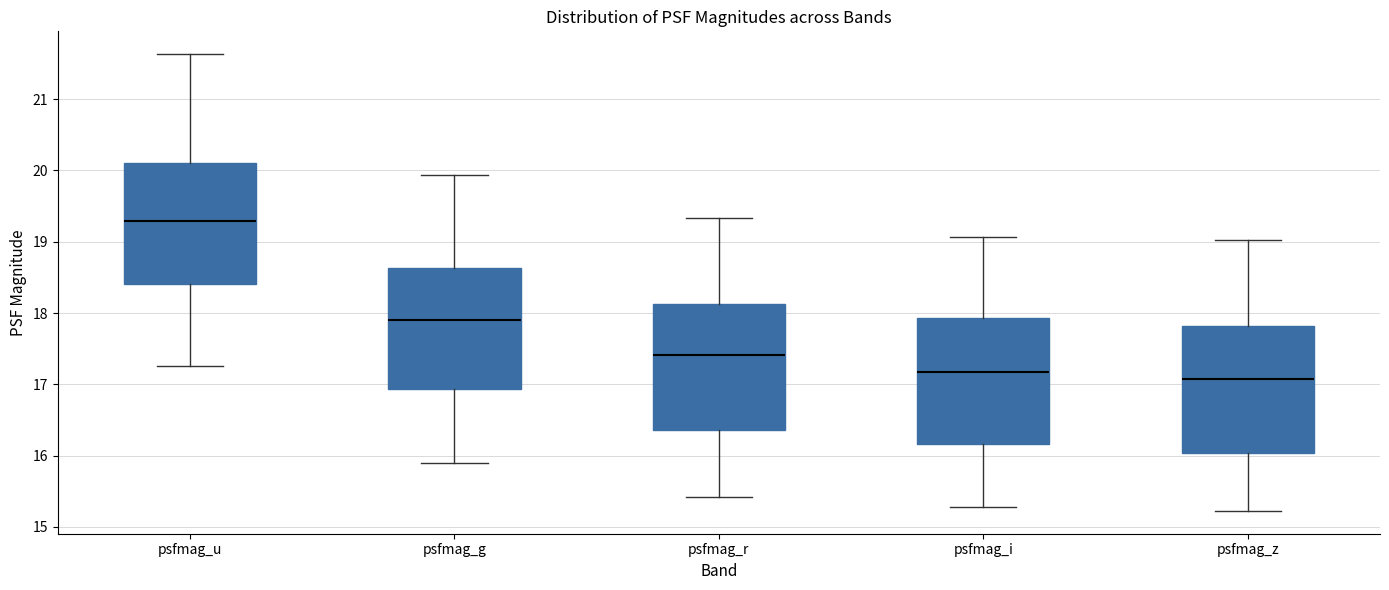

Reading left to right, read every box against the y-axis: the position of its median line, the range the box covers, and the ends of its whiskers. The values are not printed on the chart, so give them approximately, as read against the axis.

psfmag_u: median 19.3, box 18.4 to 20.1, whiskers 17.2 to 21.6
psfmag_g: median 17.9, box 16.9 to 18.6, whiskers 15.9 to 19.9
psfmag_r: median 17.4, box 16.4 to 18.1, whiskers 15.4 to 19.3
psfmag_i: median 17.2, box 16.2 to 17.9, whiskers 15.3 to 19.1
psfmag_z: median 17.1, box 16.0 to 17.8, whiskers 15.2 to 19.0